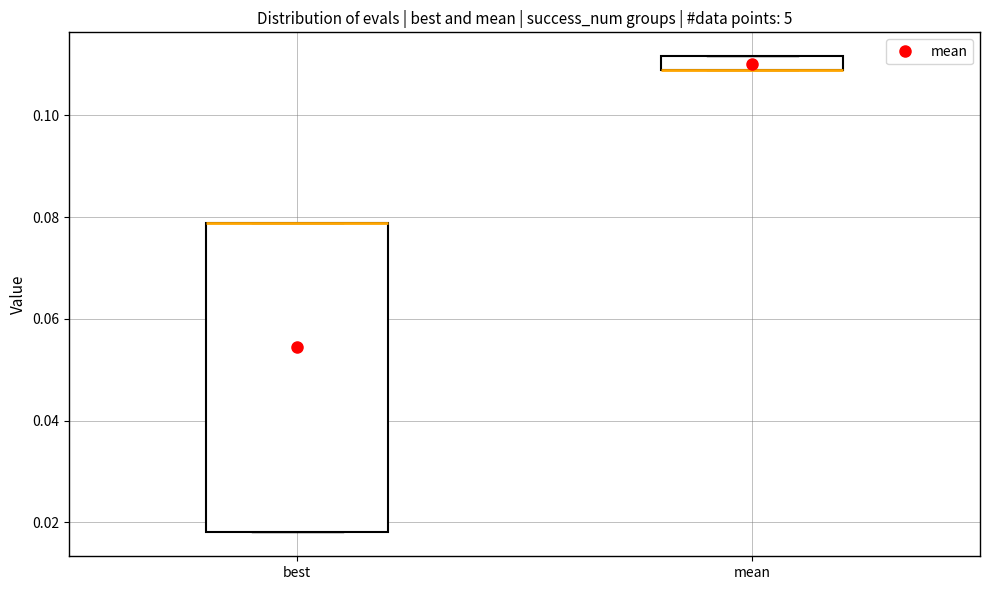

Which box is the tallest, from its lower edge to its upper edge?

best